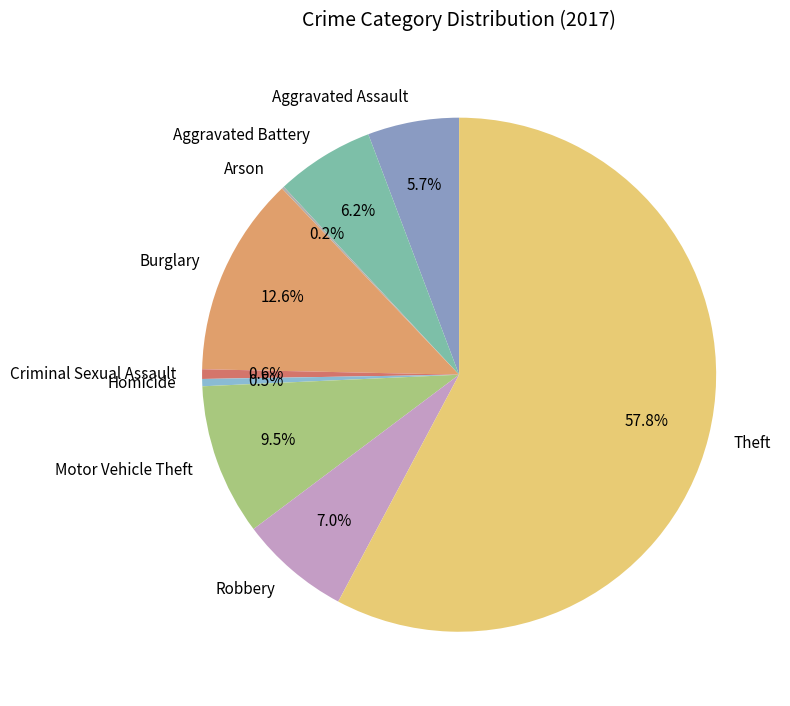

To the nearest percent, what portion does Burglary represent?

13%